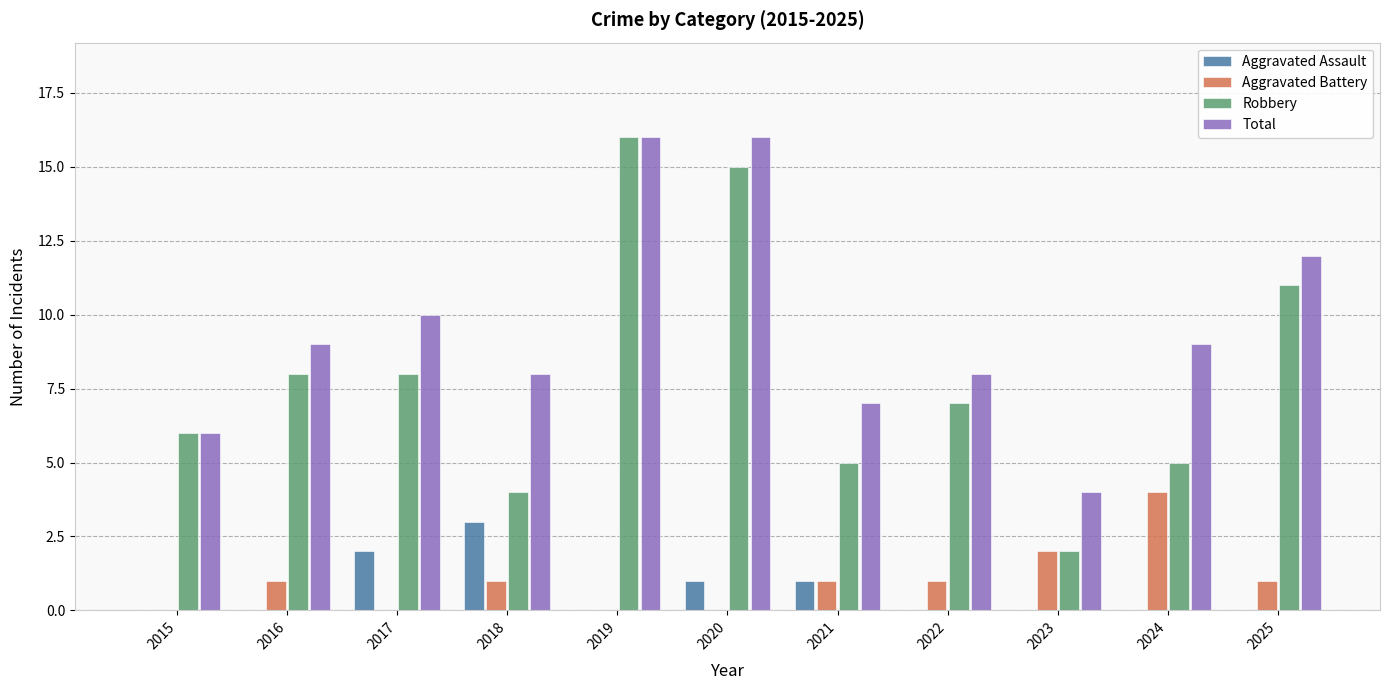

The value of Total at 2018 is 8. True or false?

True